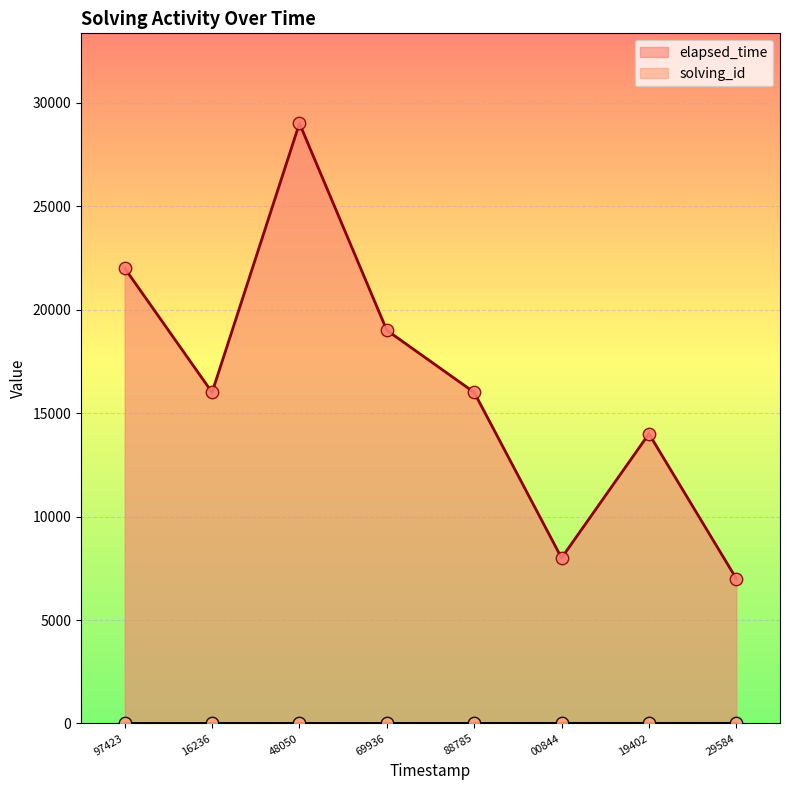

At which category is the sum across all series the highest?

48050